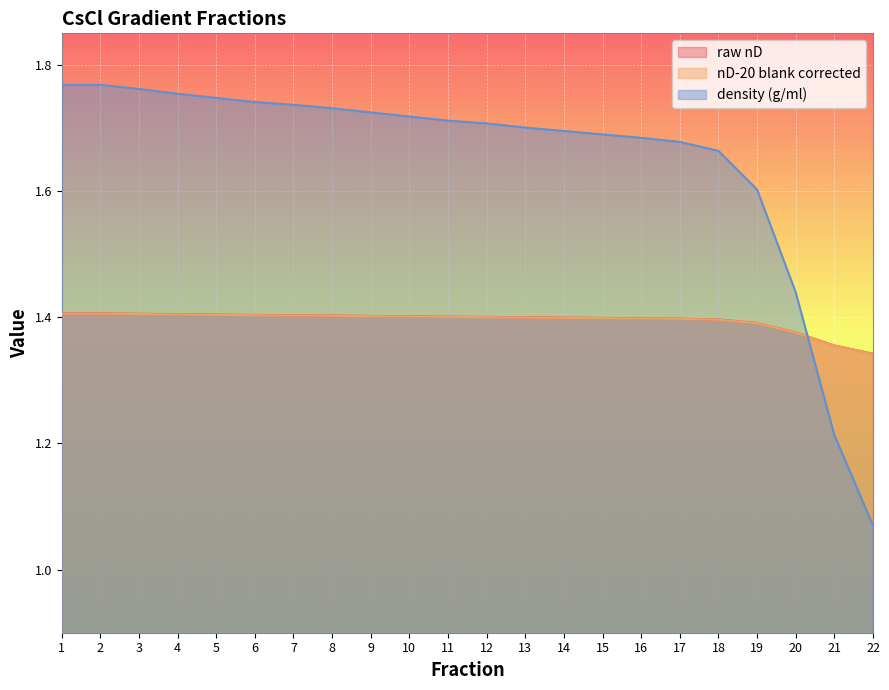

Reading left to right, extract all data points from this chart.

raw nD: 1.4	1.4	1.4	1.4	1.4	1.4	1.4	1.4	1.4	1.4	1.4	1.4	1.4	1.4	1.4	1.4	1.4	1.4	1.4	1.4	1.4	1.3
nD-20 blank corrected: 1.4	1.4	1.4	1.4	1.4	1.4	1.4	1.4	1.4	1.4	1.4	1.4	1.4	1.4	1.4	1.4	1.4	1.4	1.4	1.4	1.4	1.3
density (g/ml): 1.8	1.8	1.8	1.8	1.7	1.7	1.7	1.7	1.7	1.7	1.7	1.7	1.7	1.7	1.7	1.7	1.7	1.7	1.6	1.4	1.2	1.1